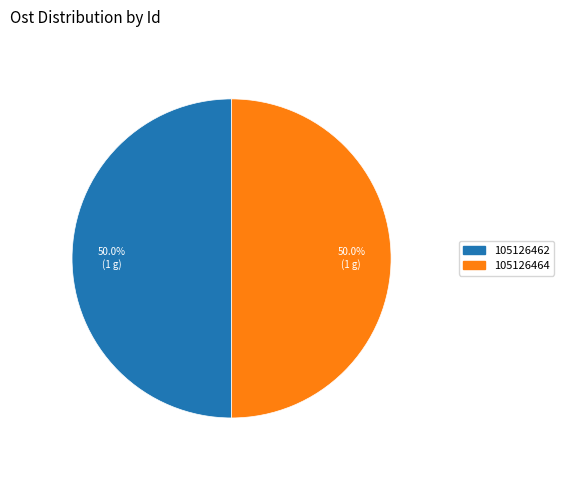

What is the ratio of the value at 105126462 to the value at 105126464?

1.0